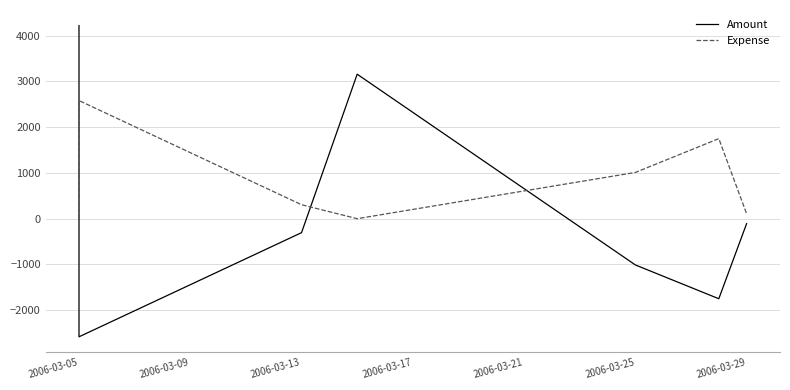

At 2006-03-25, list the series in order from smallest to largest.

Amount, Expense